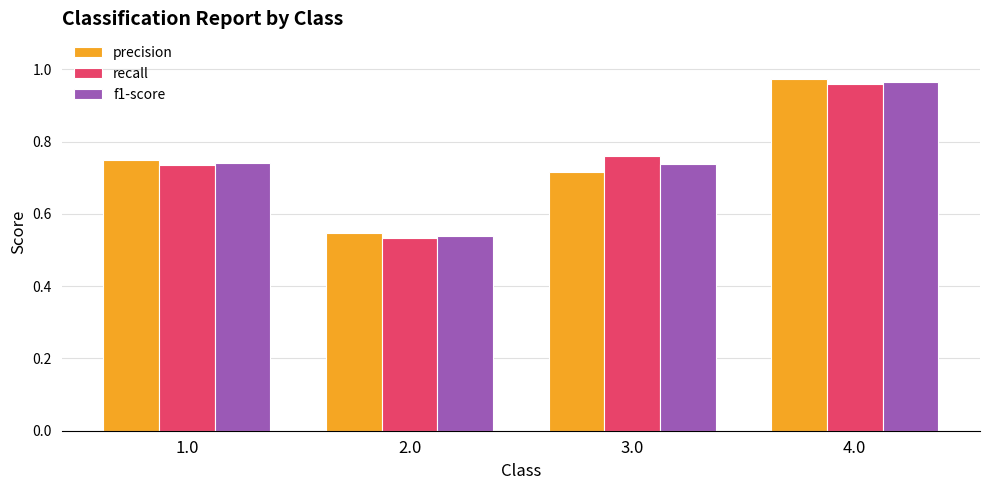

True or false: recall has a value of 1.3 at 3.0.

False